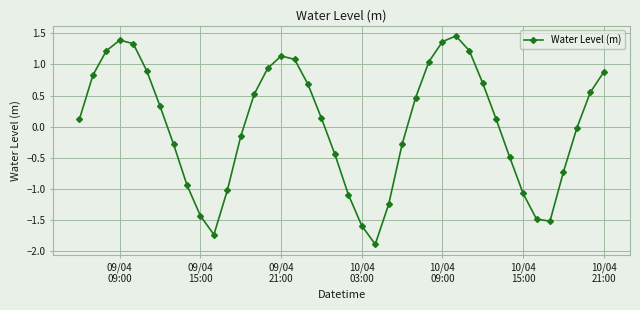

What is the value of the 28th point from the left?

1.4